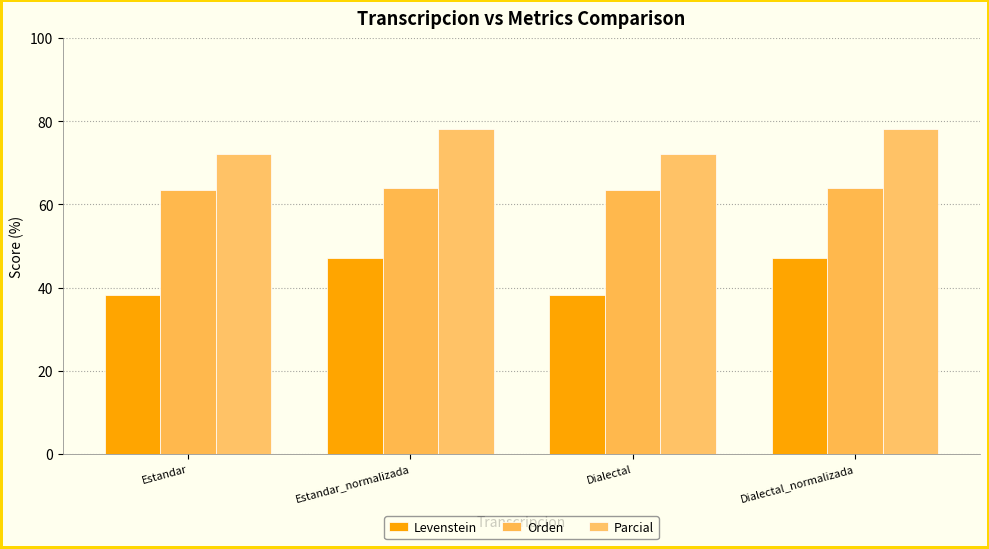

At which category is the sum across all series the highest?

Estandar_normalizada